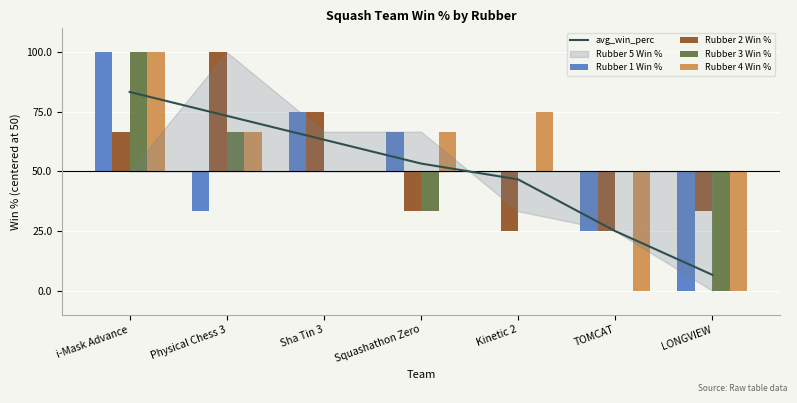

At which label does Rubber 1 Win % reach its peak?

i-Mask Advance